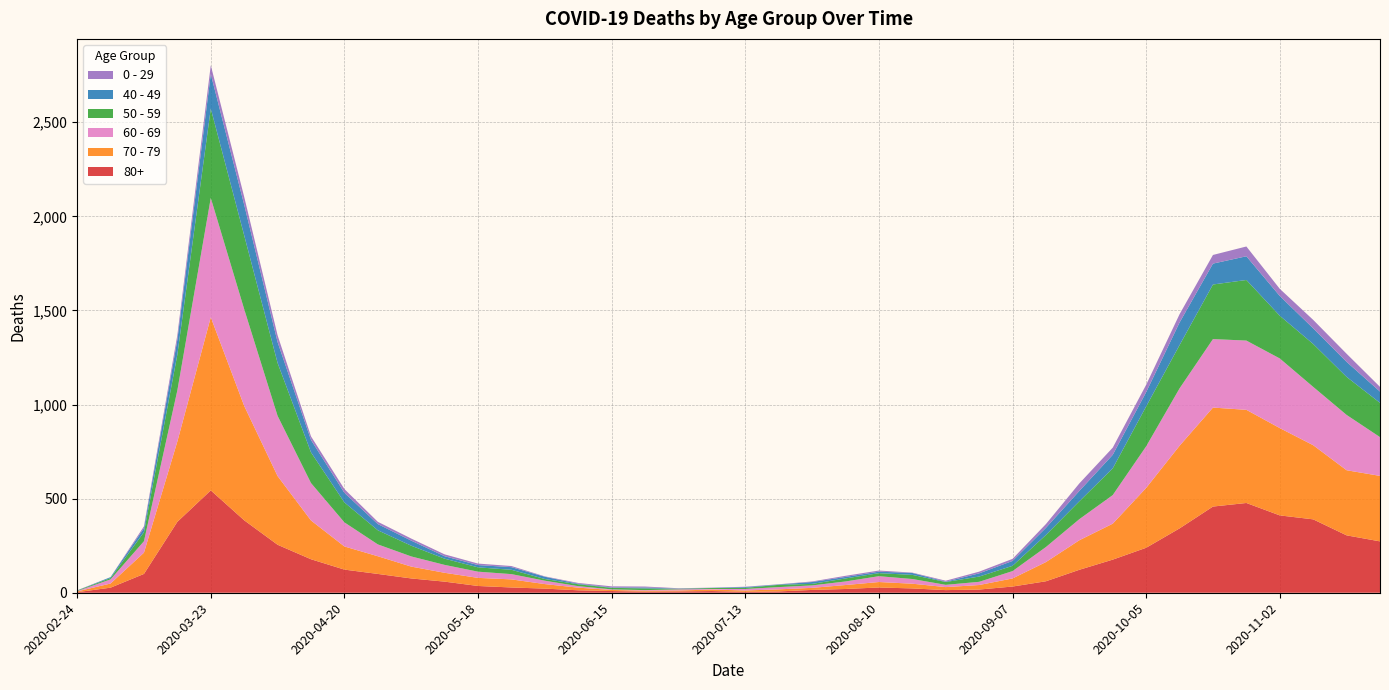

Reading left to right, extract all data points from this chart.

80+: 3	27	100	377	544	385	255	178	123	100	76	59	36	28	22	13	9	6	7	9	5	7	15	20	28	23	14	17	33	61	122	176	239	342	458	477	411	390	305	273
70 - 79: 4	22	113	427	920	608	365	206	123	94	63	47	43	43	24	14	6	5	5	8	7	11	11	21	29	25	16	24	43	102	157	191	318	439	526	495	464	394	346	348
60 - 69: 2	22	61	272	634	514	320	199	128	63	54	42	33	28	18	8	3	3	6	3	8	12	13	19	31	25	12	17	39	80	112	152	221	305	364	368	370	310	294	206
50 - 59: 3	7	48	190	475	392	281	163	106	75	57	33	23	23	9	10	8	9	3	5	6	12	8	16	16	22	15	28	28	64	95	142	212	230	290	322	227	228	202	182
40 - 49: 0	5	21	79	183	163	111	66	51	33	27	13	12	14	12	3	2	5	1	1	4	2	10	8	8	10	2	17	26	38	55	72	76	120	111	126	105	83	80	60
0 - 29: 1	0	10	25	47	42	36	19	20	12	11	10	8	6	2	4	6	5	2	1	2	1	3	6	6	2	5	9	11	20	40	38	39	44	46	52	38	45	43	25